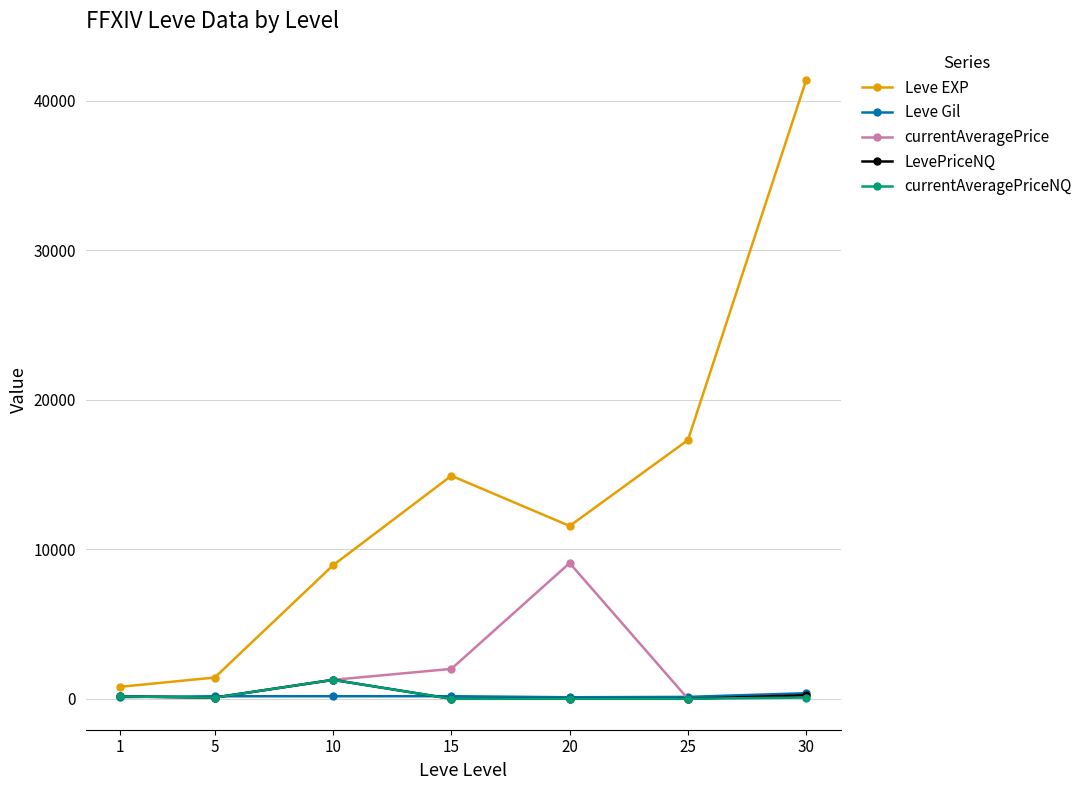

At which category is the sum across all series the highest?

30